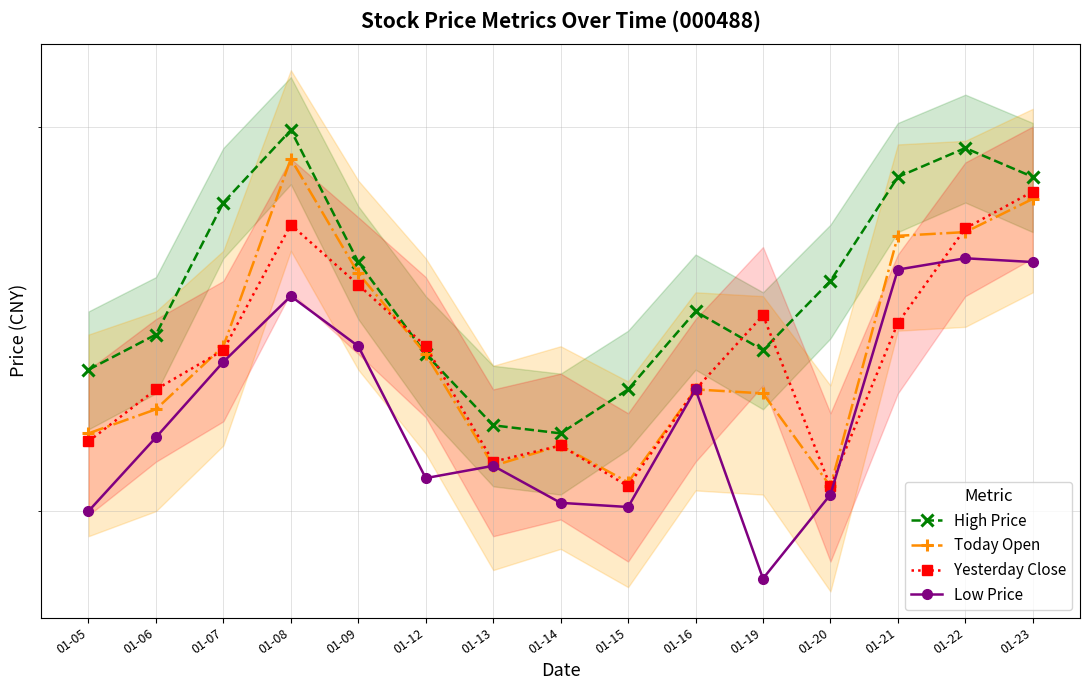

Between 01-08 and 01-06, which is larger?

01-08